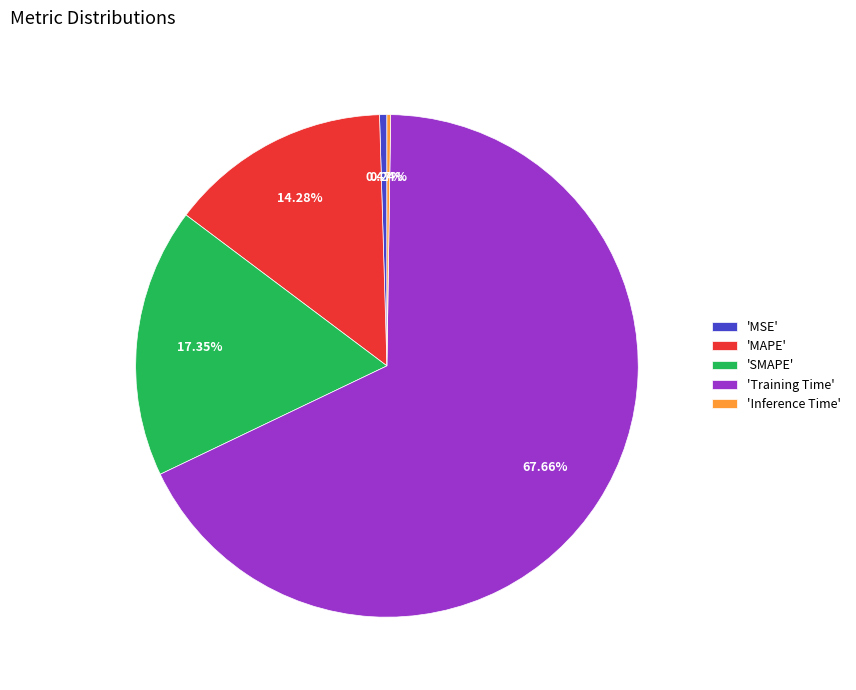

Is the sum of 'MSE' and 'Training Time' greater than half?

Yes